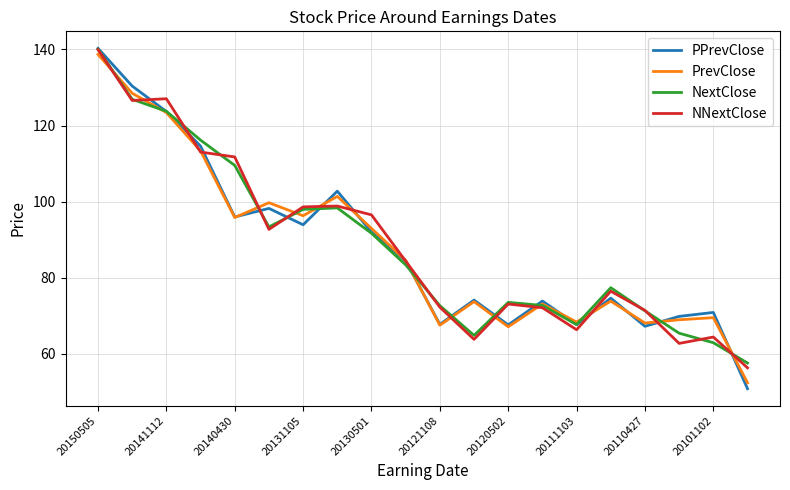

What is the smallest value displayed?

50.8